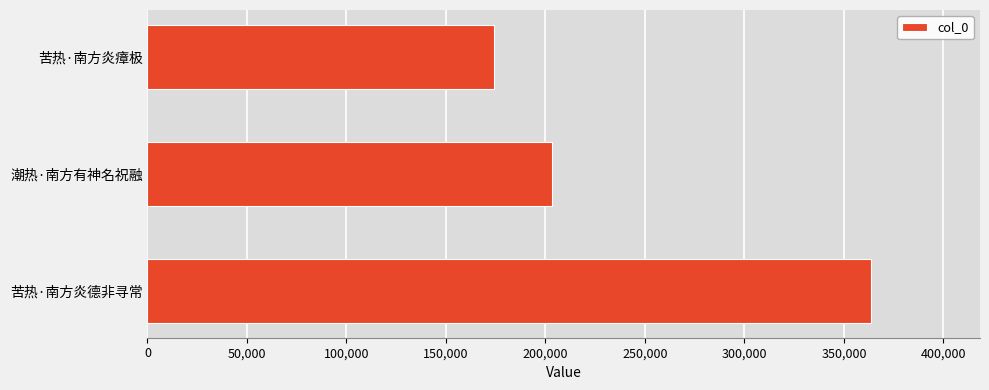

Count the values in the range 174176 to 363829.

3